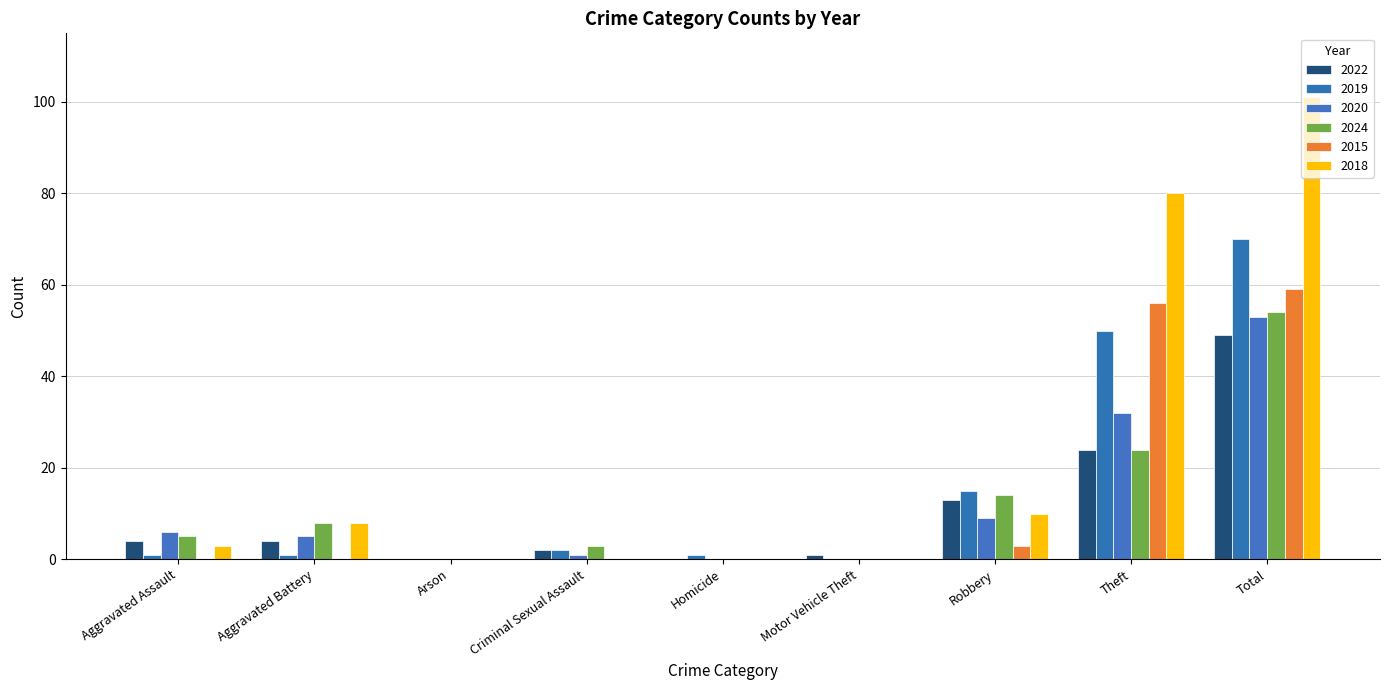

Are the bars horizontal?

No